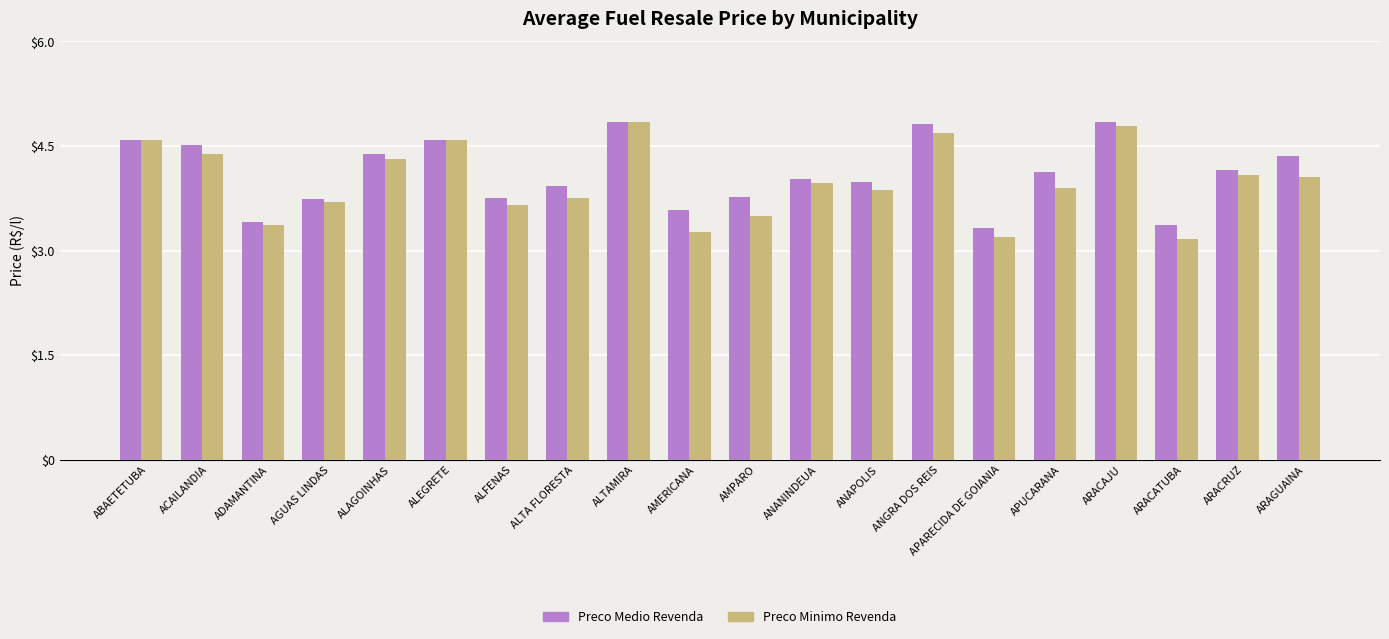

What is the minimum value shown in the chart?

3.2